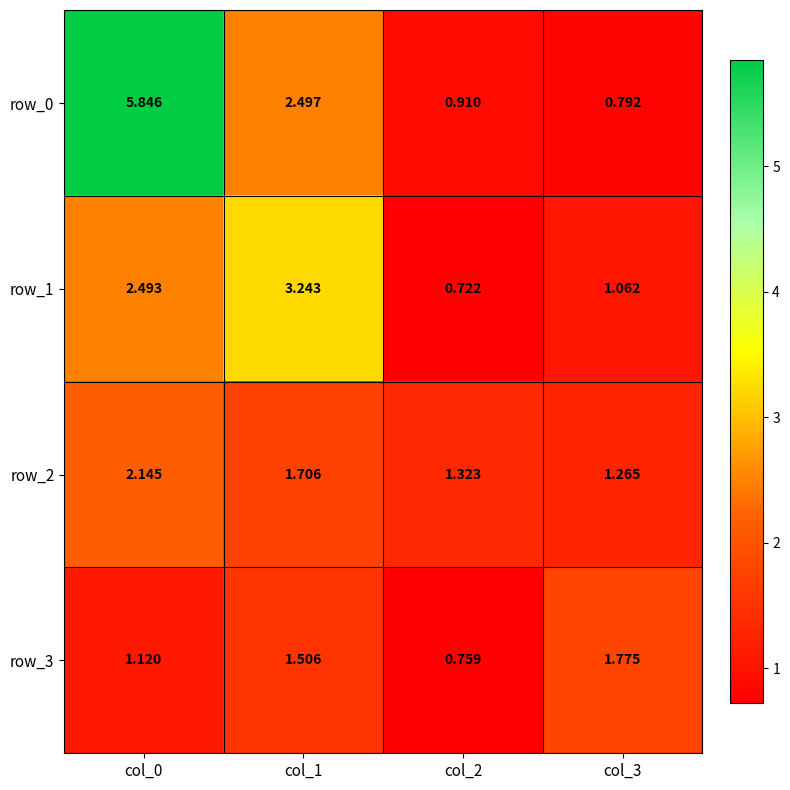

What is the lowest value of the row_3 series?

0.8